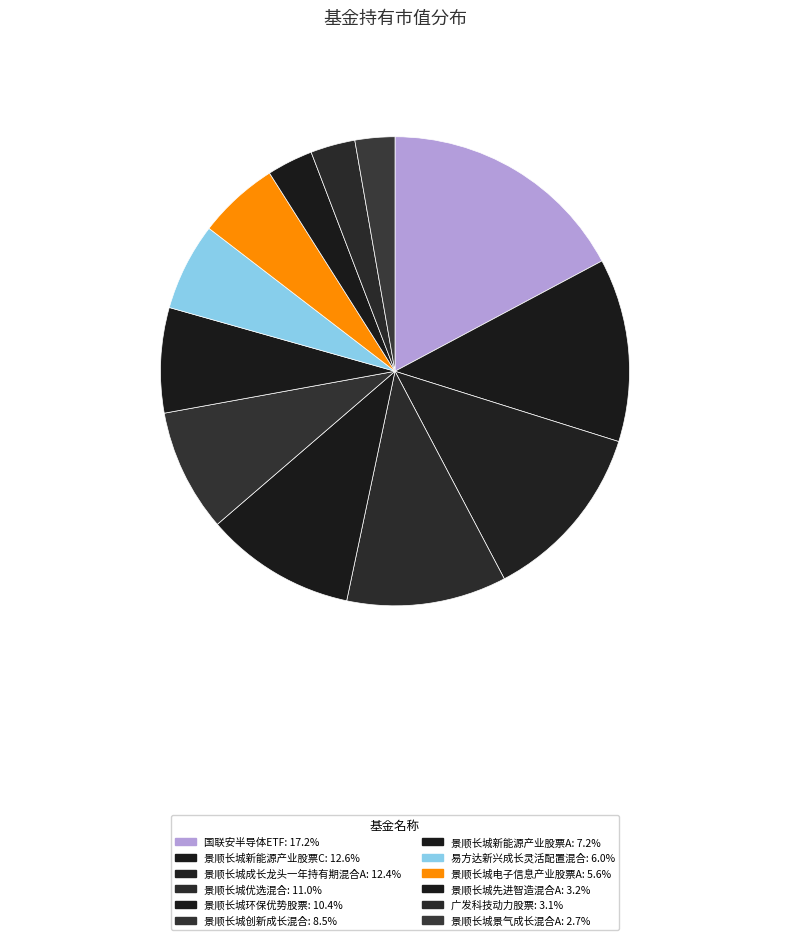

Is it true that 景顺长城新能源产业股票A is 19% of the pie?

False